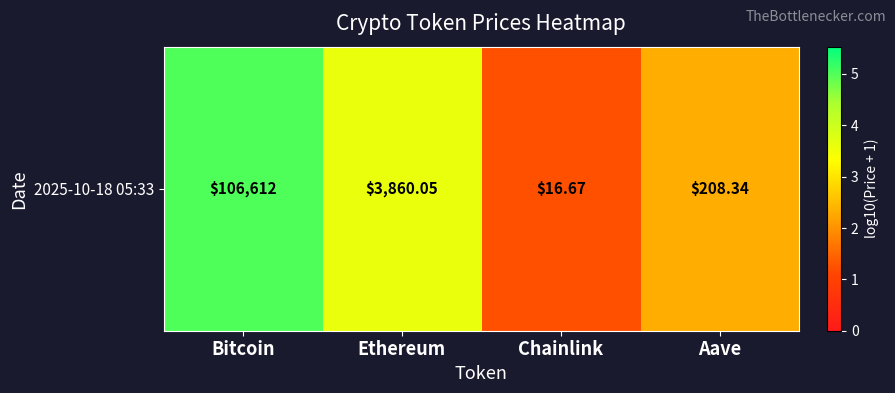

The chart shows a value of 3.6 at Ethereum. True or false?

True